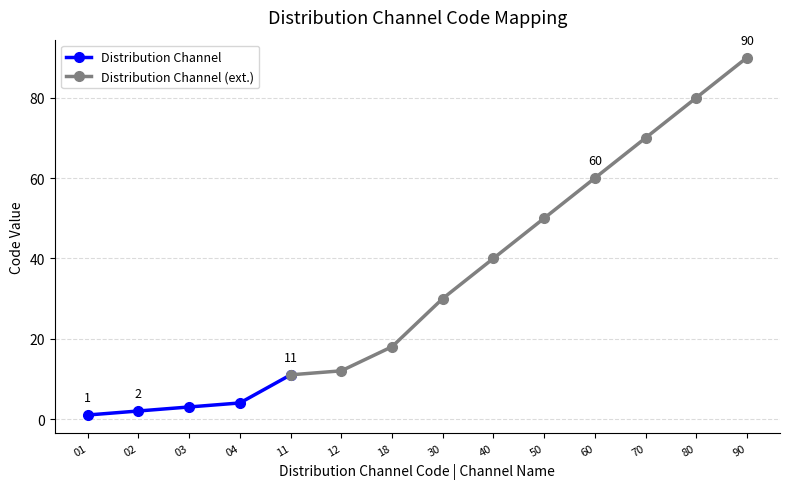

At which label does the data first exceed 30?

40